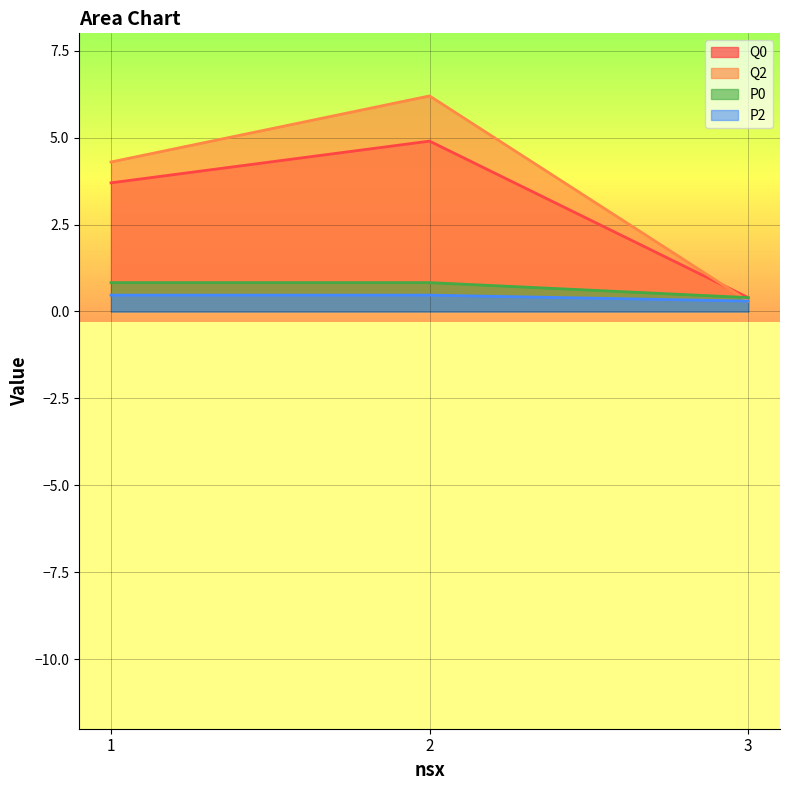

At which category is the sum across all series the highest?

2